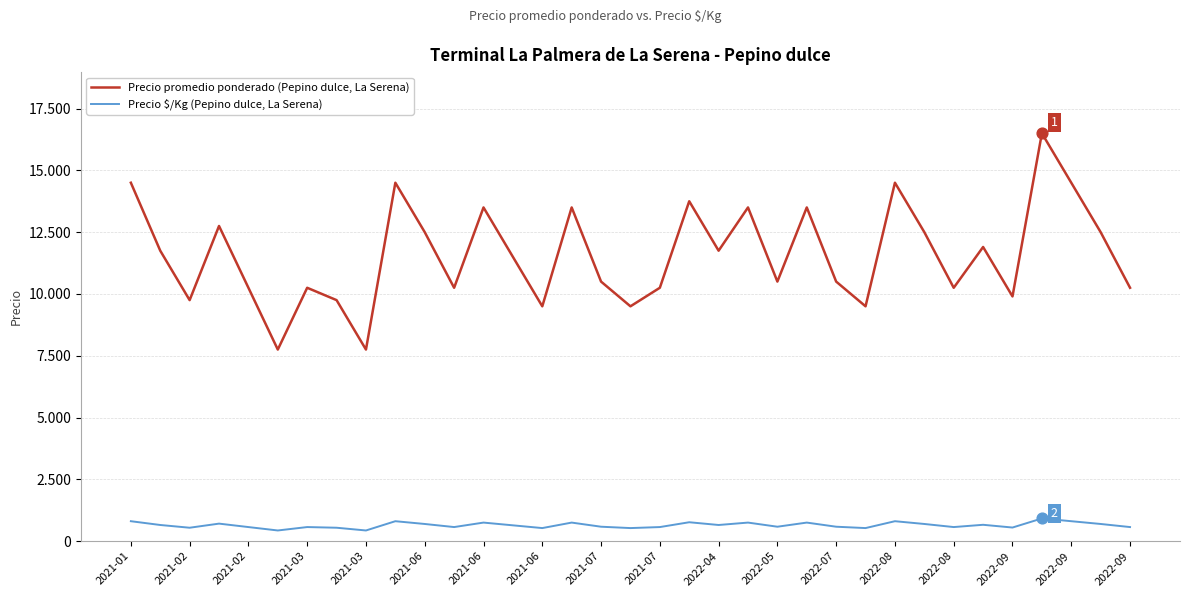

At which category is the sum across all series the highest?

31